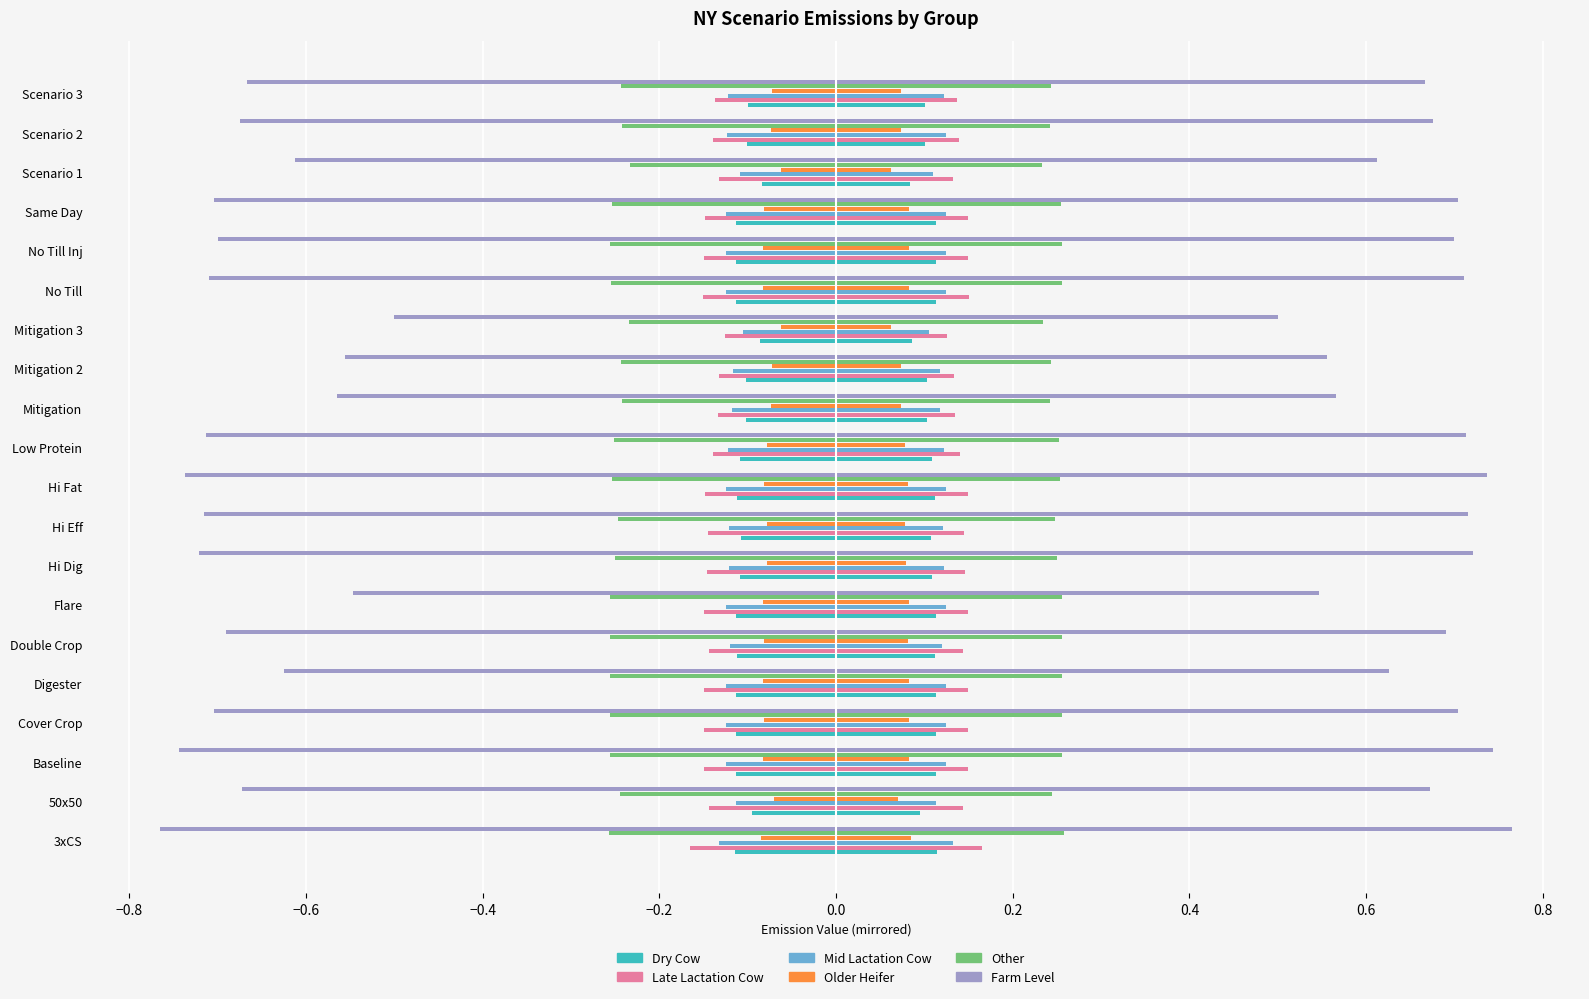

Between Baseline and Low Protein, which series saw the biggest shift?

Farm Level